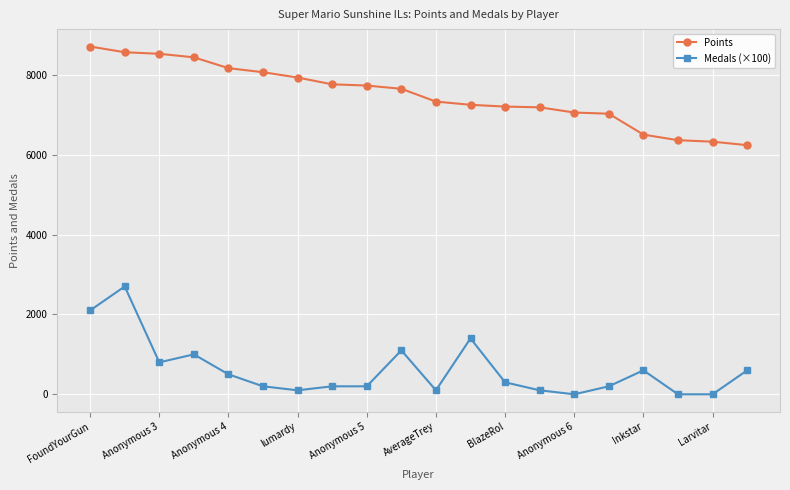

How many categories are shown in the chart?

20